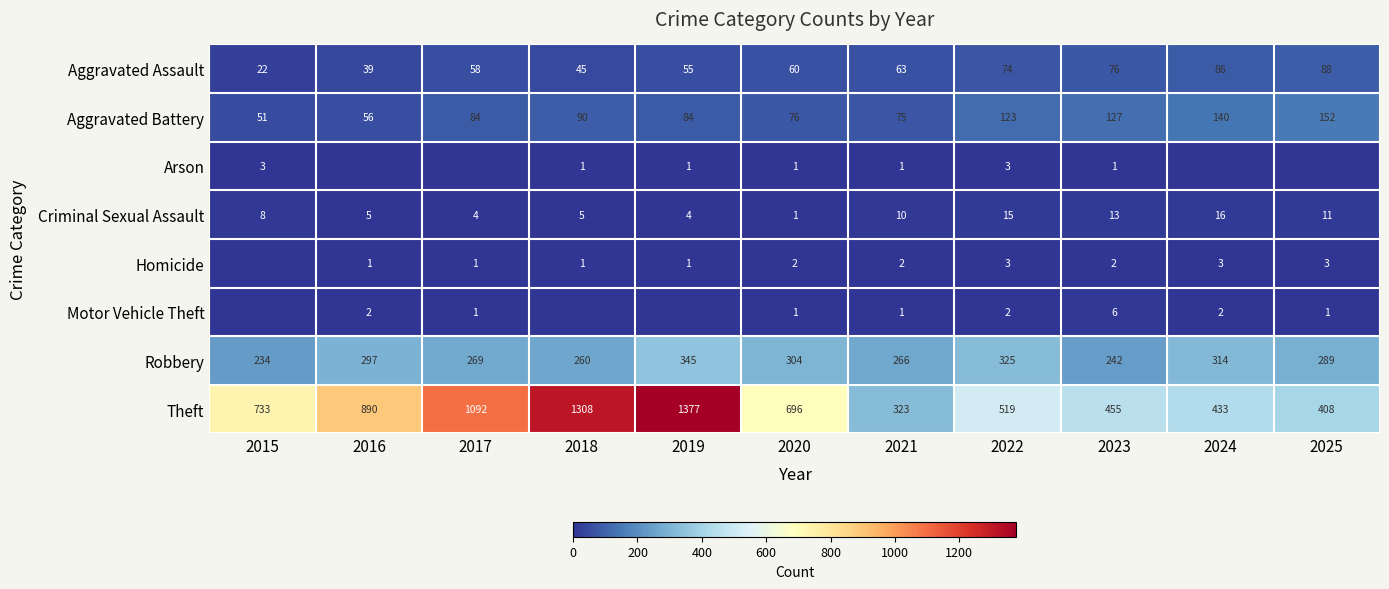

How many data points in Theft are less than 696?

5